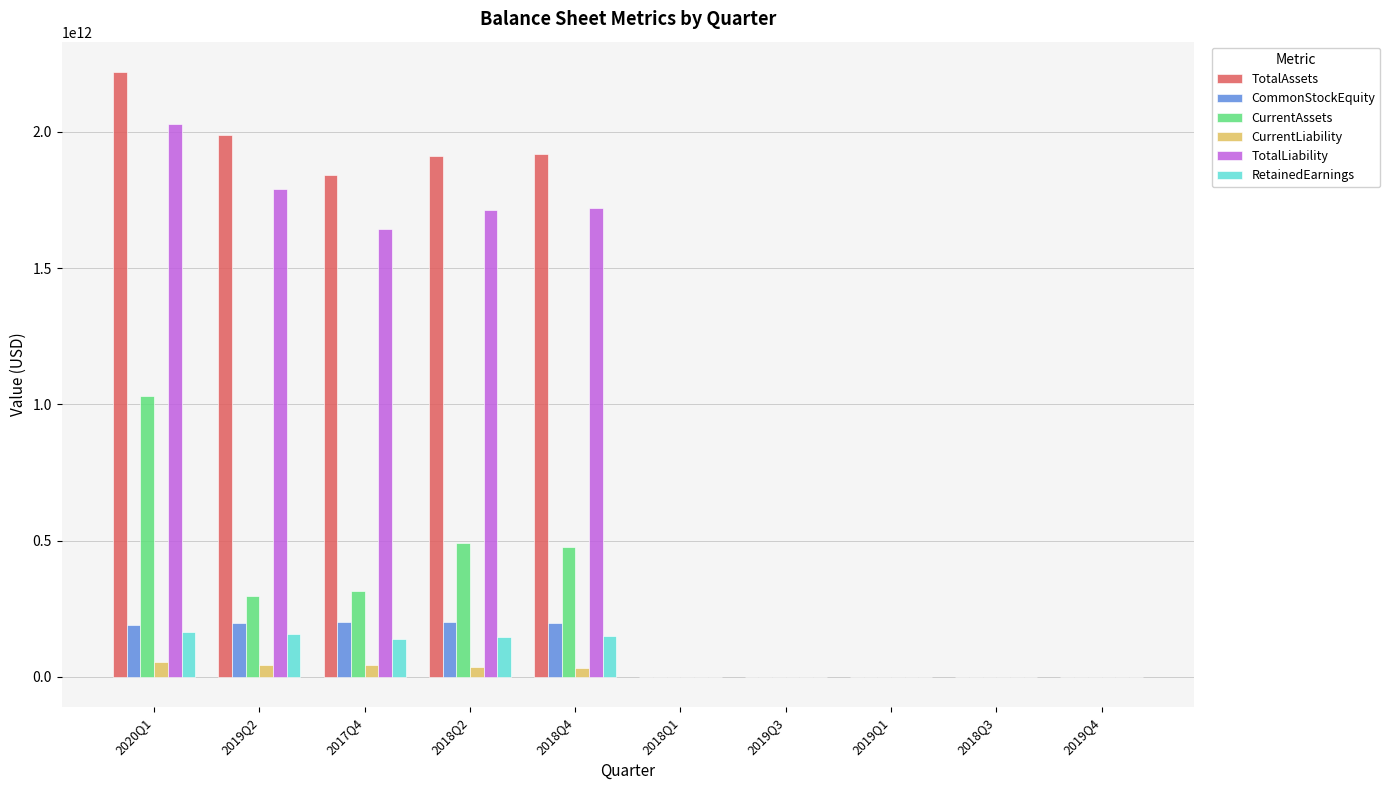

Which series has the largest total across all categories?

TotalAssets